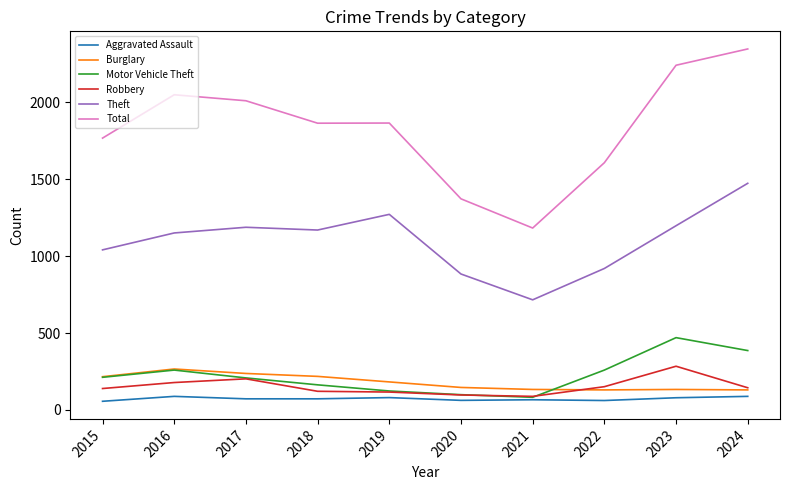

What is the lowest value of the Aggravated Assault series?

56